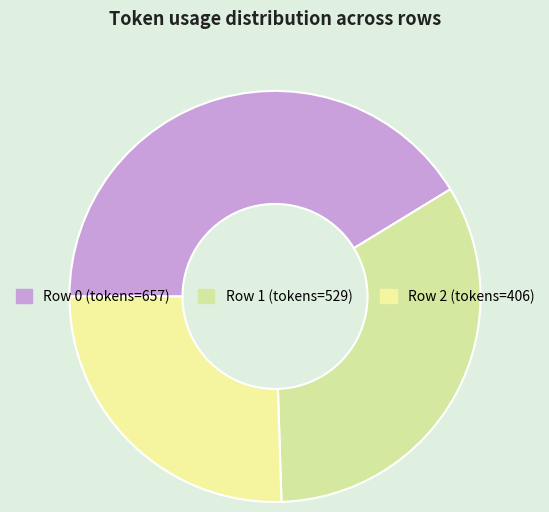

How many segments does this pie chart have?

3